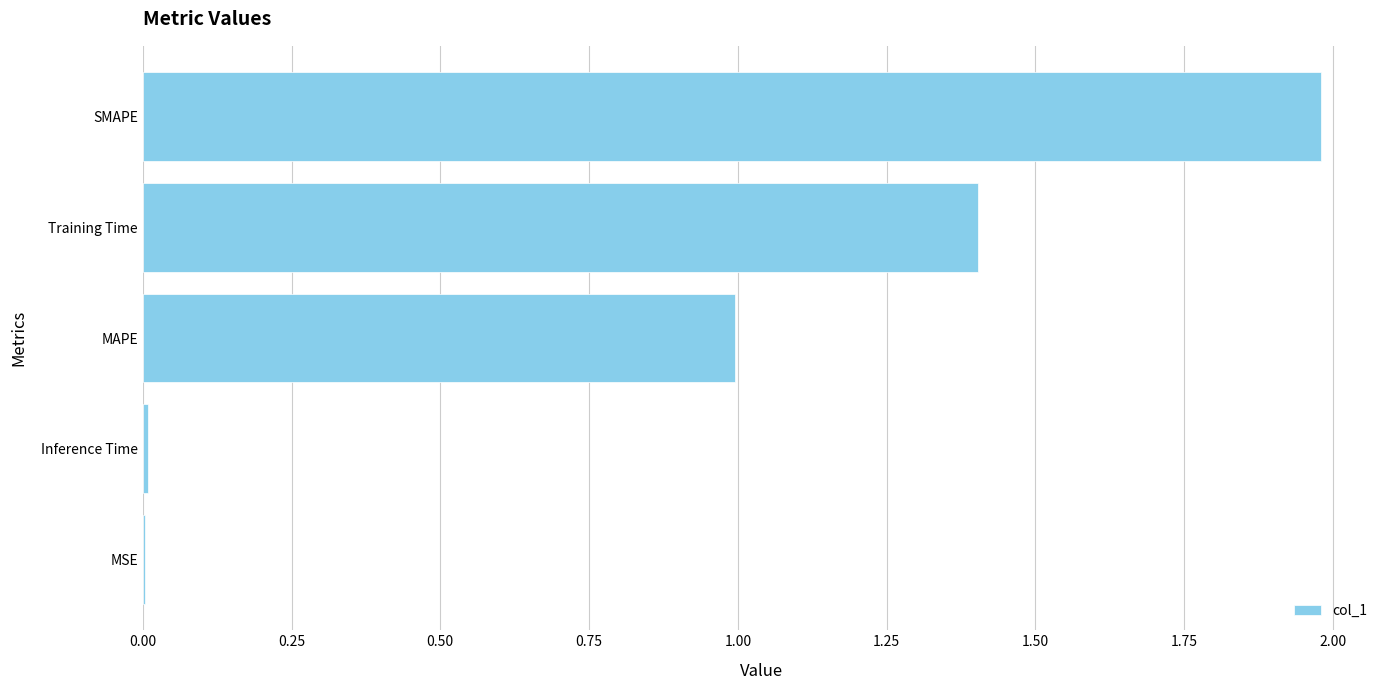

Is it true that the value at Inference Time is 0.0?

True